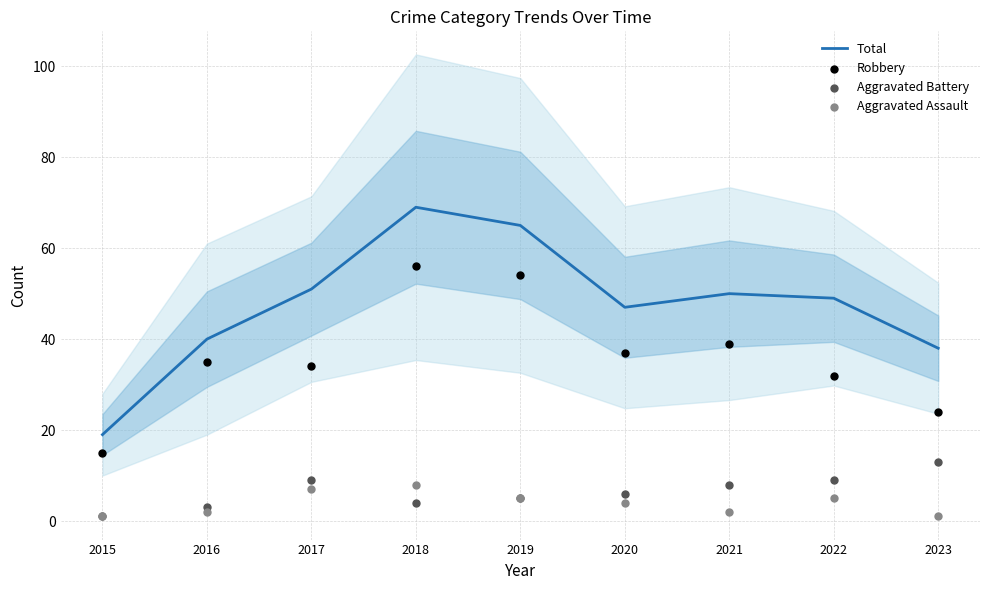

Which series reaches the minimum Y coordinate?

Aggravated Battery